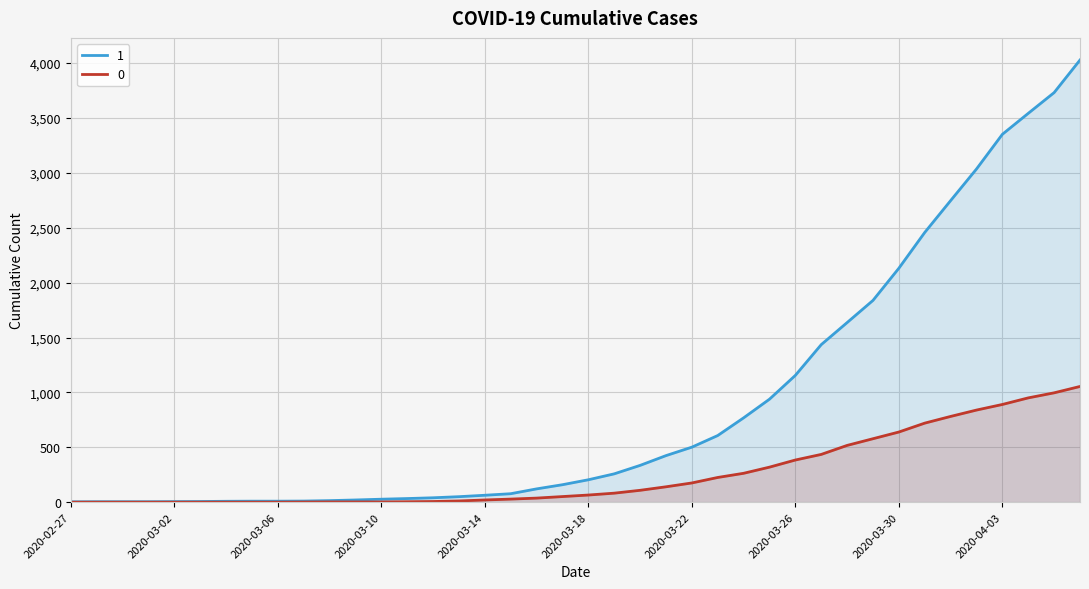

Which category has the lowest value in the 1 series?

2020-02-27